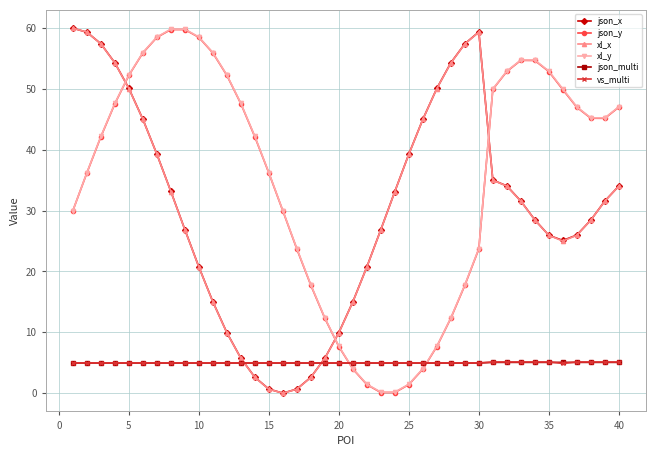

True or false: json_y and json_x intersect in this chart.

True